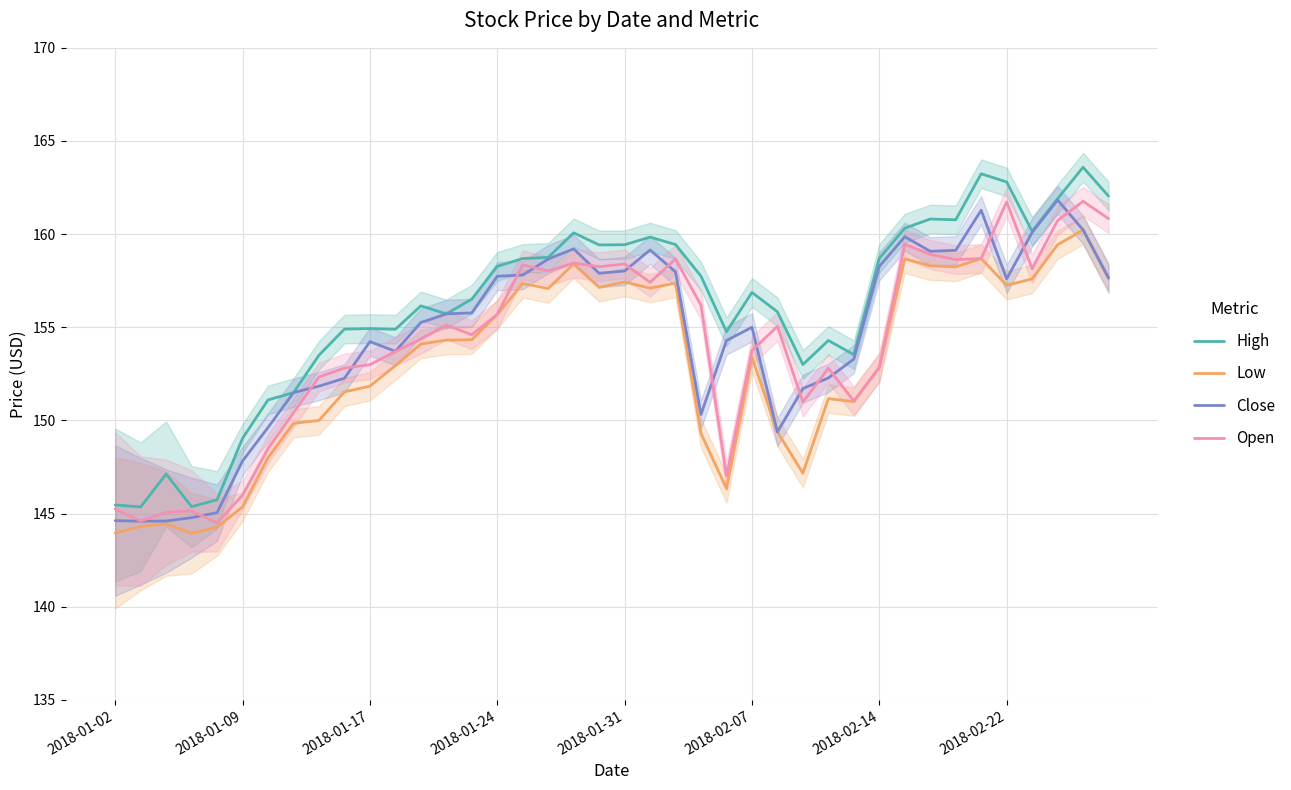

The Low series shows 159.4 at 37. True or false?

True